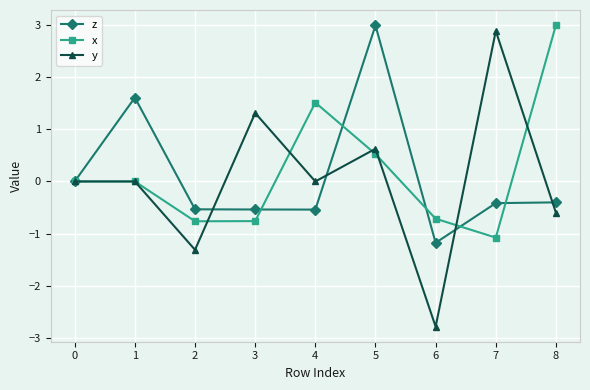

Is the value of x at 7 greater than the value of z at 7?

No